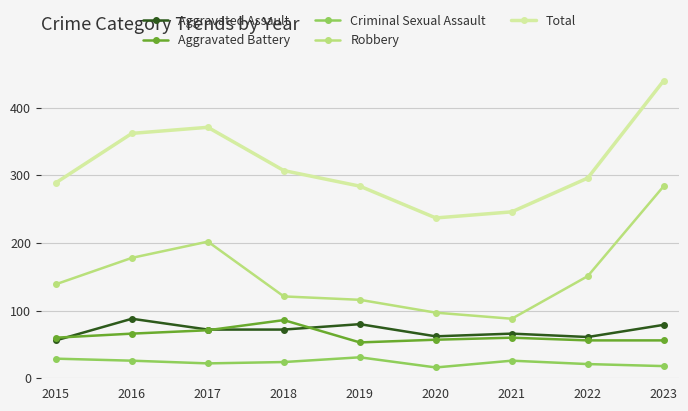

Between 2019 and 2020, which series saw the biggest shift?

Total